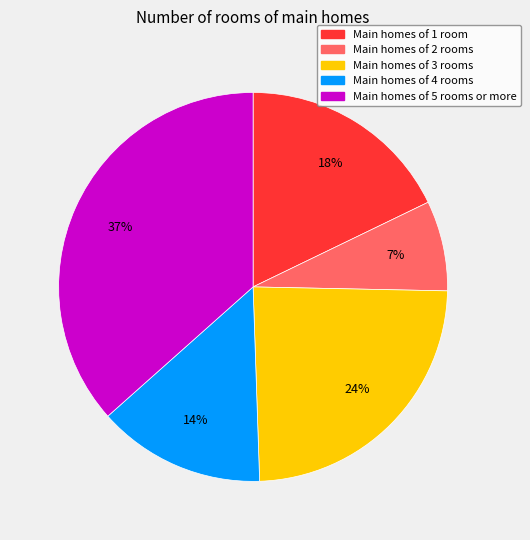

Does any single category account for the majority?

No